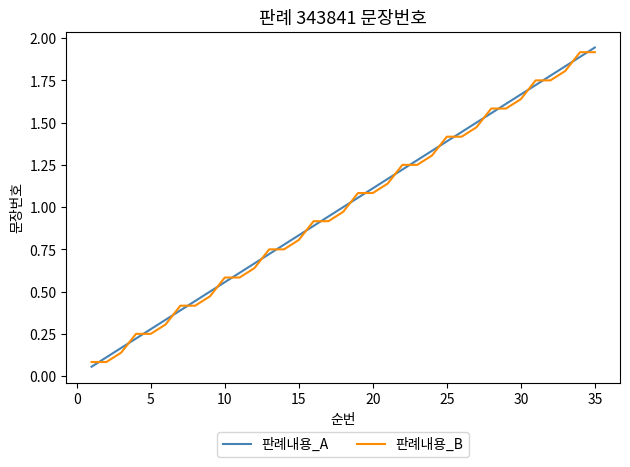

Does the chart have visible grid lines?

No